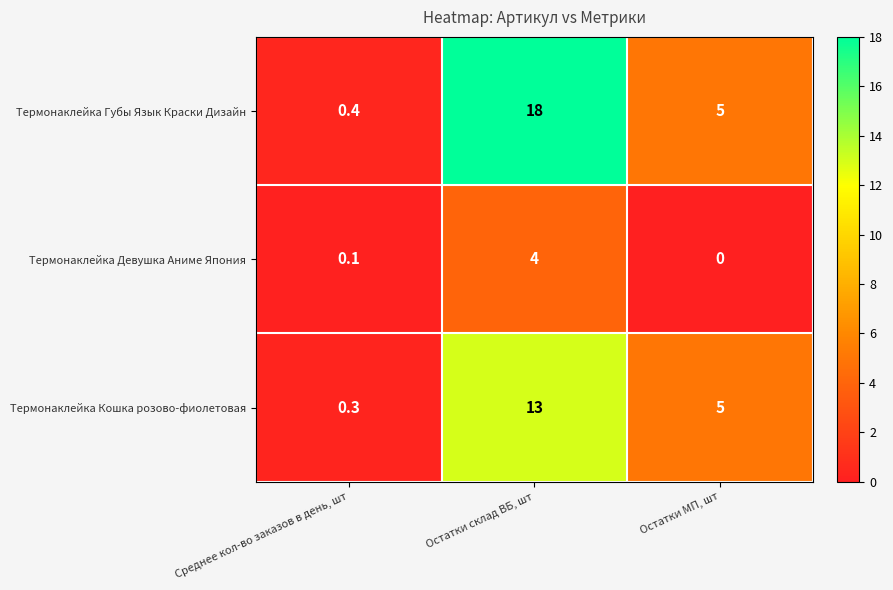

What is the difference between the second highest and minimum values in the Термонаклейка Кошка розово-фиолетовая series?

4.7